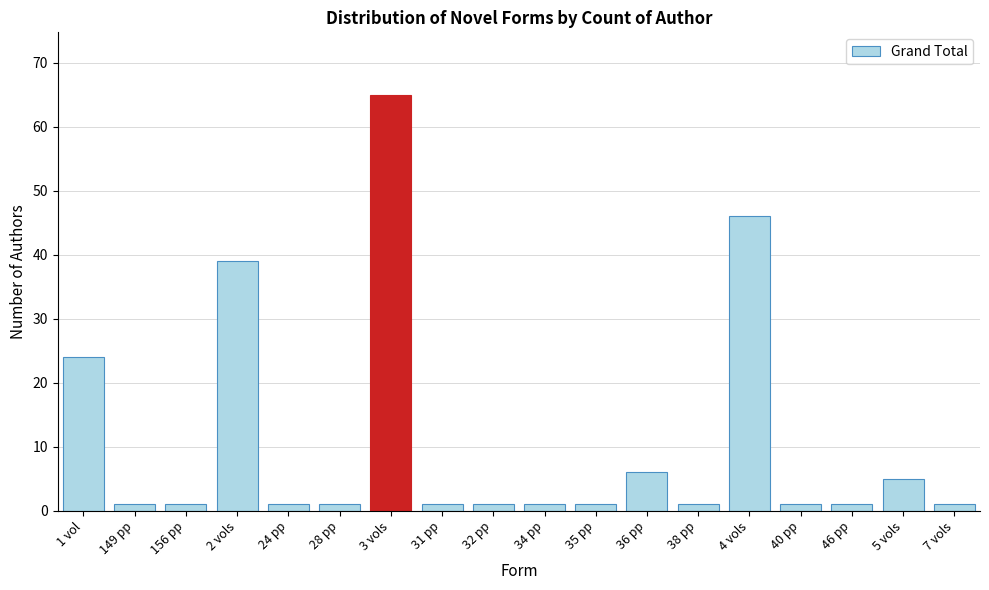

Reading left to right, extract all data points from this chart.

1 vol=24	149 pp=1	156 pp=1	2 vols=39	24 pp=1	28 pp=1	3 vols=65	31 pp=1	32 pp=1	34 pp=1	35 pp=1	36 pp=6	38 pp=1	4 vols=46	40 pp=1	46 pp=1	5 vols=5	7 vols=1